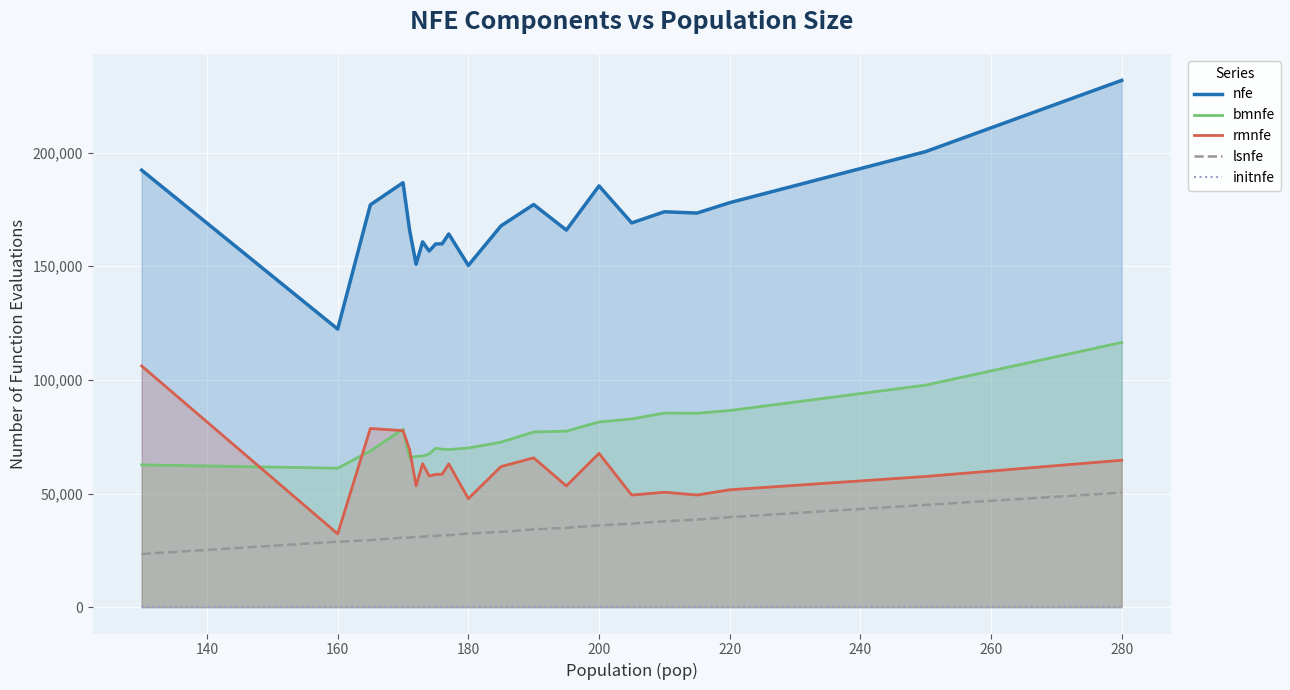

List the series in order of their peak value, highest first.

nfe, bmnfe, rmnfe, lsnfe, initnfe